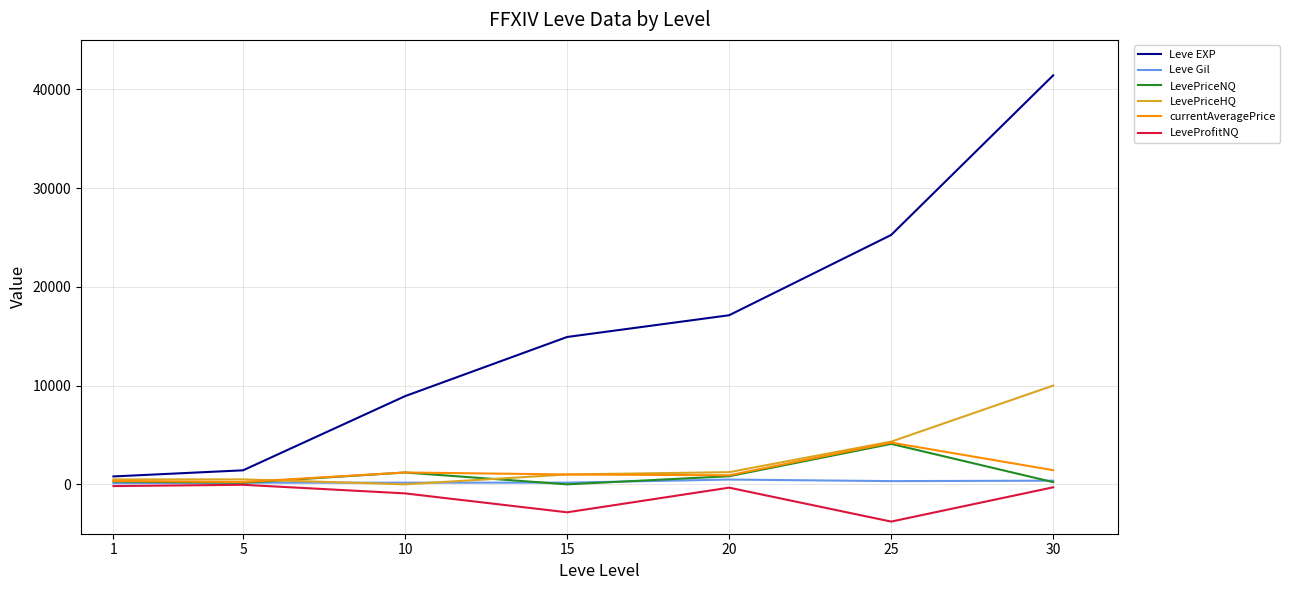

At which label is LeveProfitNQ closest to -1908?

15